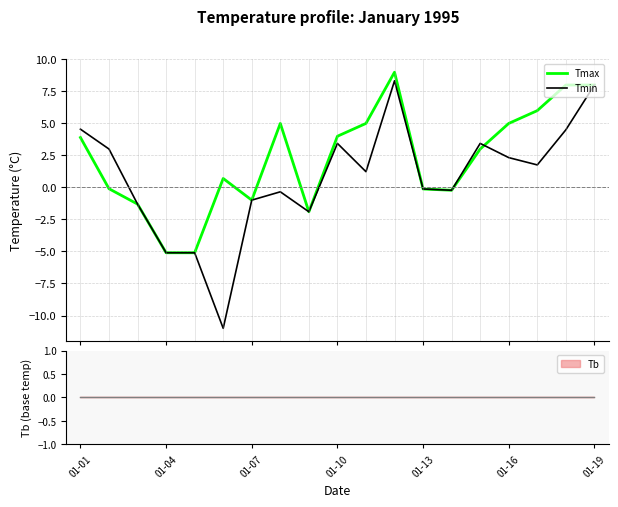

In Tmax, how many points are higher than both neighbors (excluding endpoints)?

3